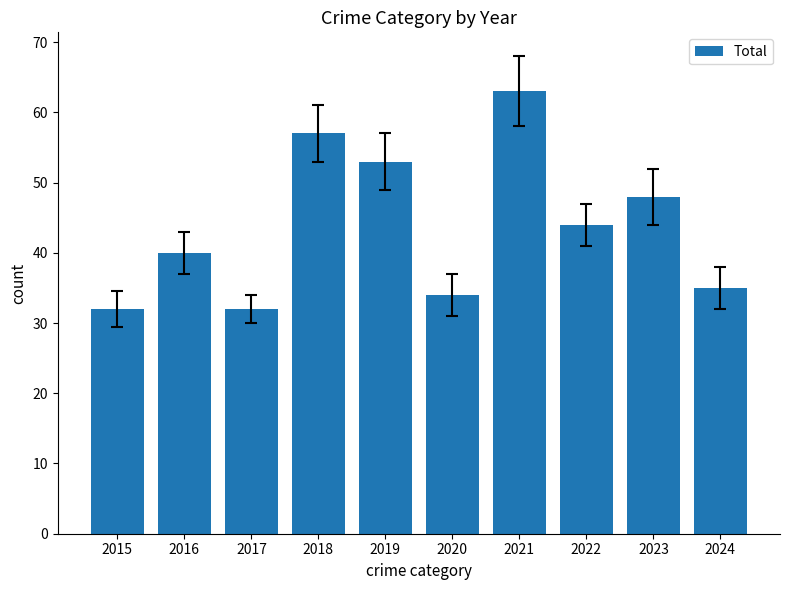

Which category has the highest value across all series?

2021